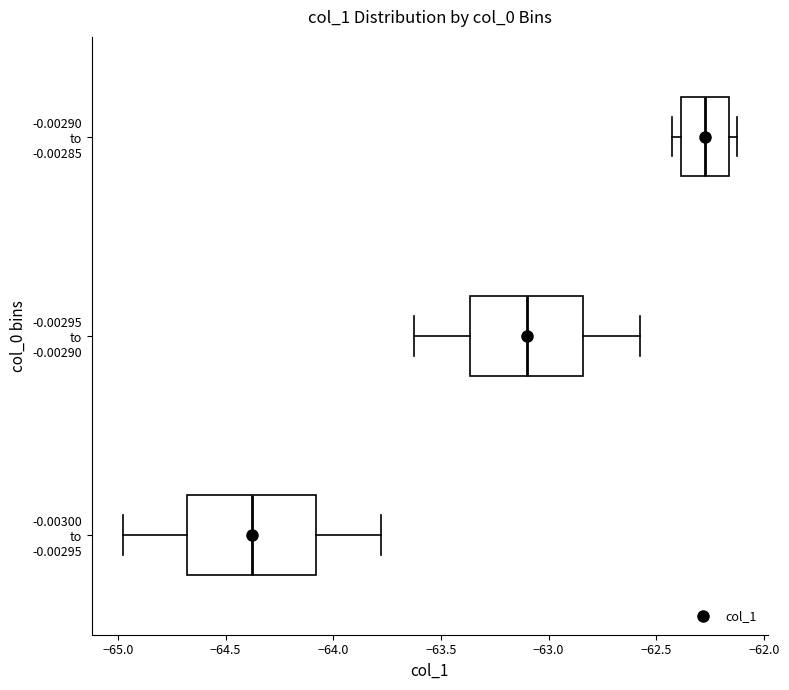

Reading bottom to top, transcribe this box plot: for each box, give where its median line is, the range the box spans, and where its two whiskers end, as read against the x-axis. The values are not printed on the chart, so give them approximately, as read against the axis.

-0.00300 to -0.00295: median -64.40, box -64.70 to -64.10, whiskers -65.00 to -63.80
-0.00295 to -0.00290: median -63.10, box -63.35 to -62.85, whiskers -63.65 to -62.60
-0.00290 to -0.00285: median -62.25, box -62.40 to -62.15, whiskers -62.45 to -62.15 (just right of the box's right edge)